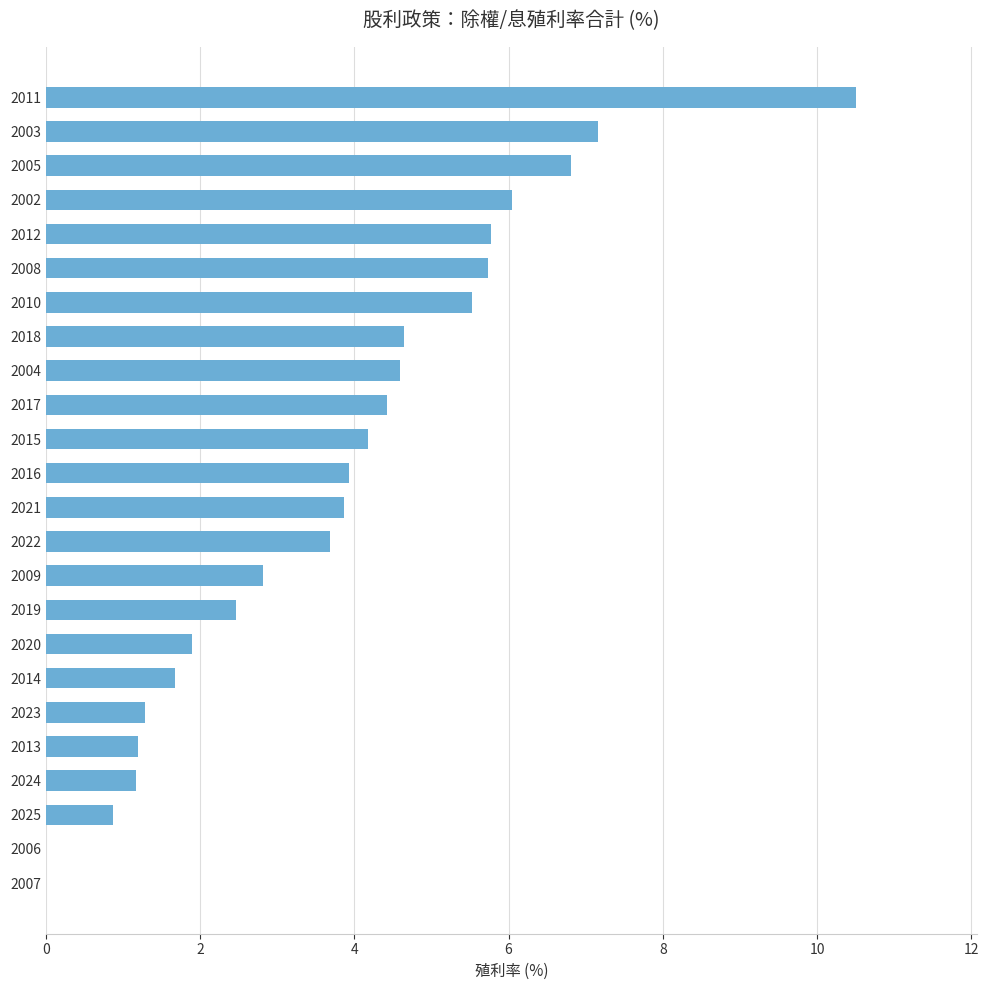

What is the sum of the values at 2007 and 2012?

5.8